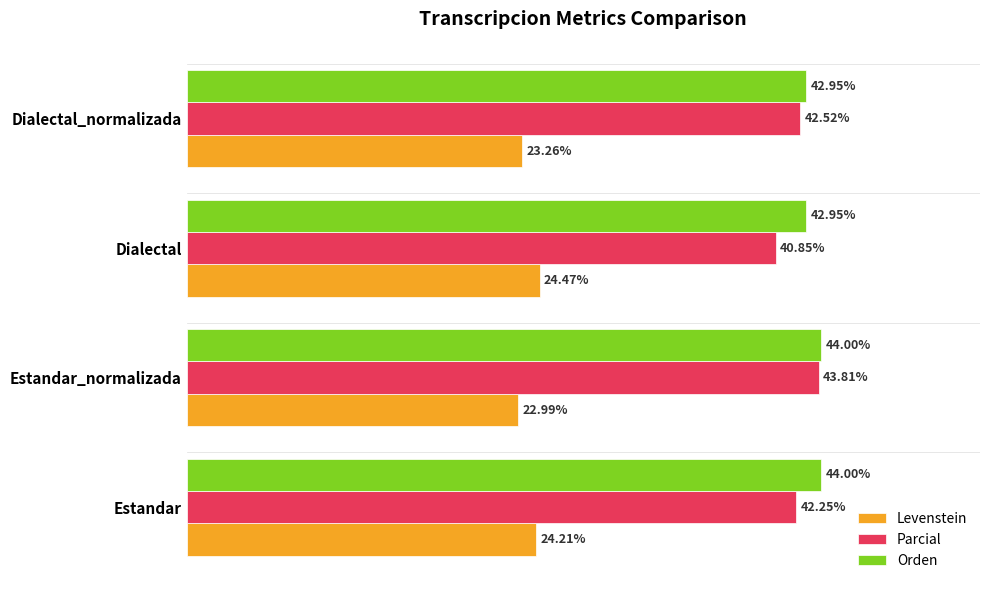

At which category is the sum across all series the highest?

Estandar_normalizada